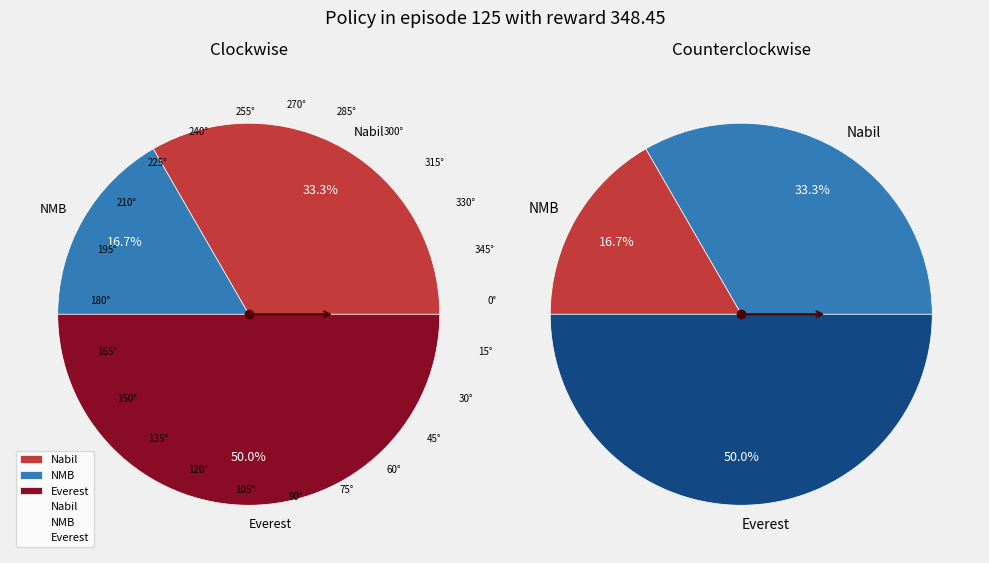

Which slice is the smallest?

NMB